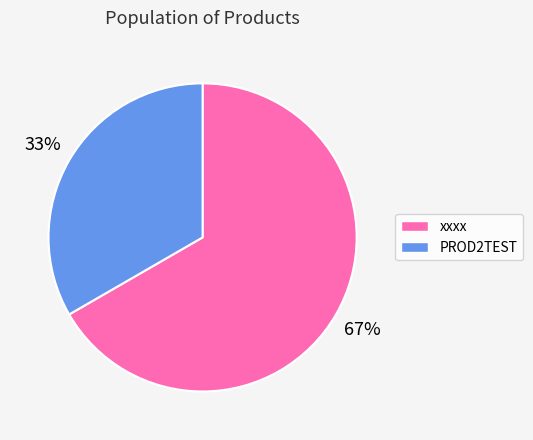

Do PROD2TEST and xxxx together represent more than half of the pie?

Yes